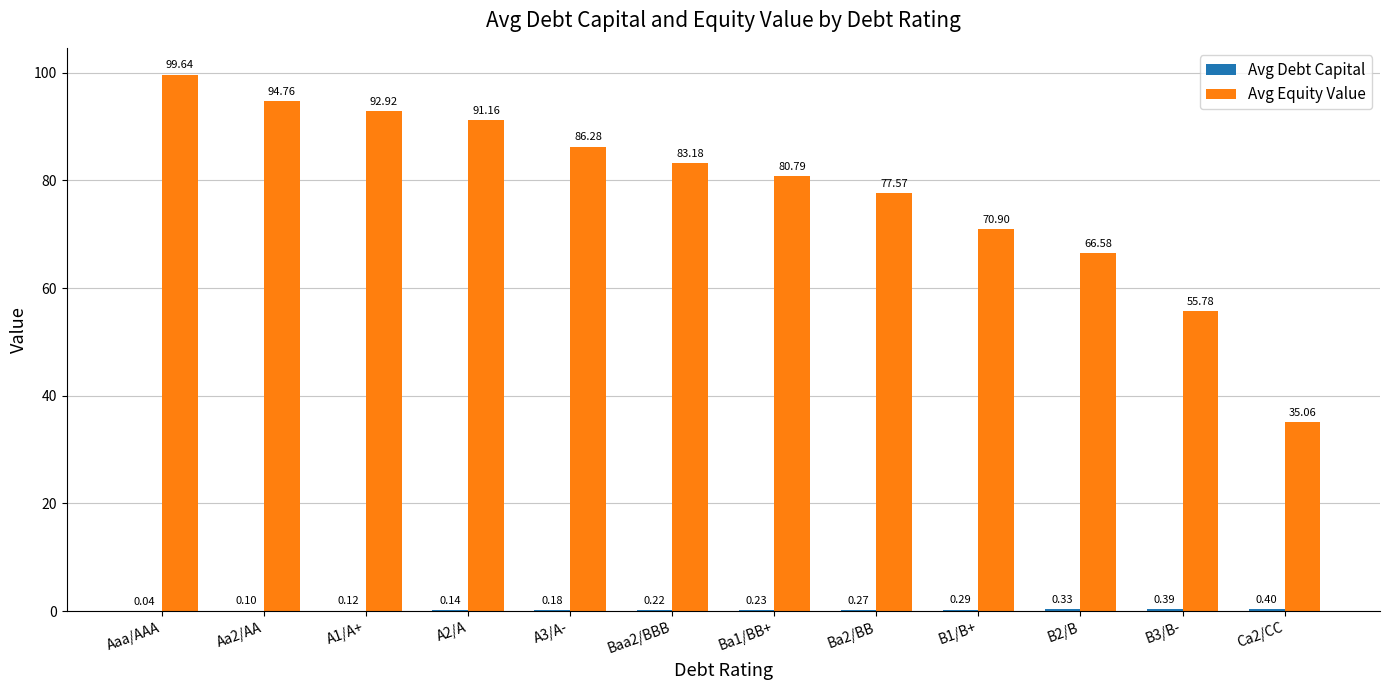

What is the sum of the Avg Equity Value values at B3/B- and B1/B+?

126.7